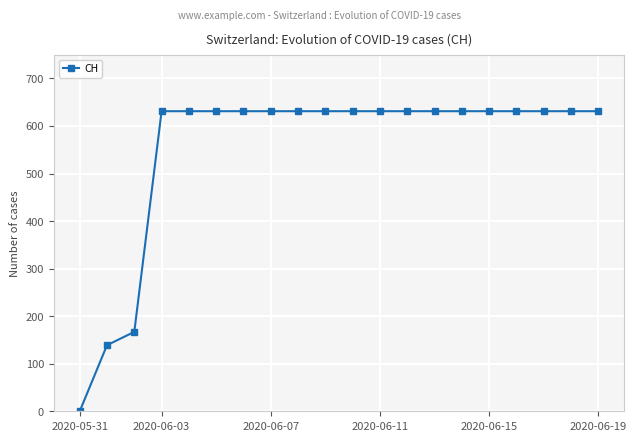

What is the maximum value shown in the chart?

631